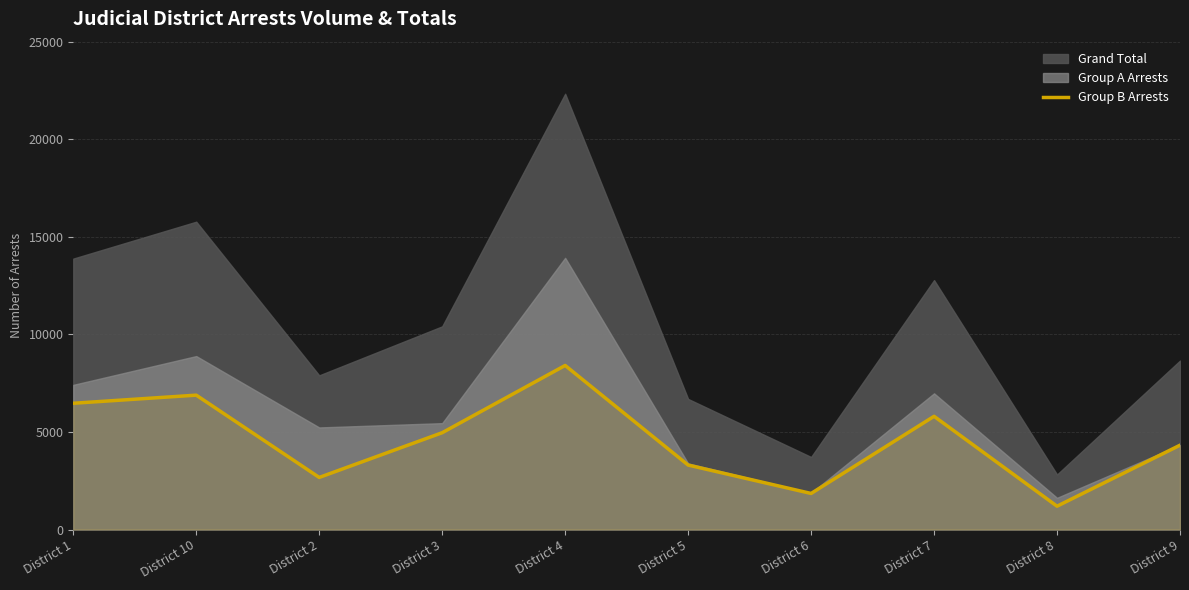

At which category does the chart reach its minimum across all series?

District 8